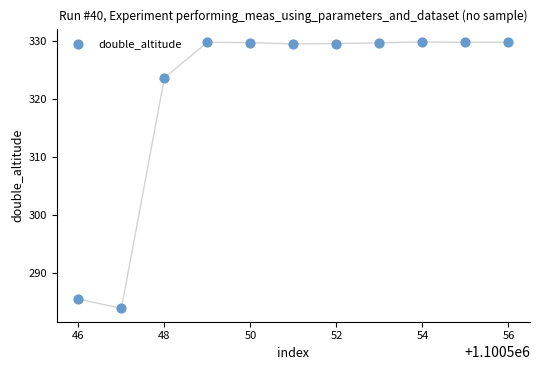

What is the average Y value?

321.0